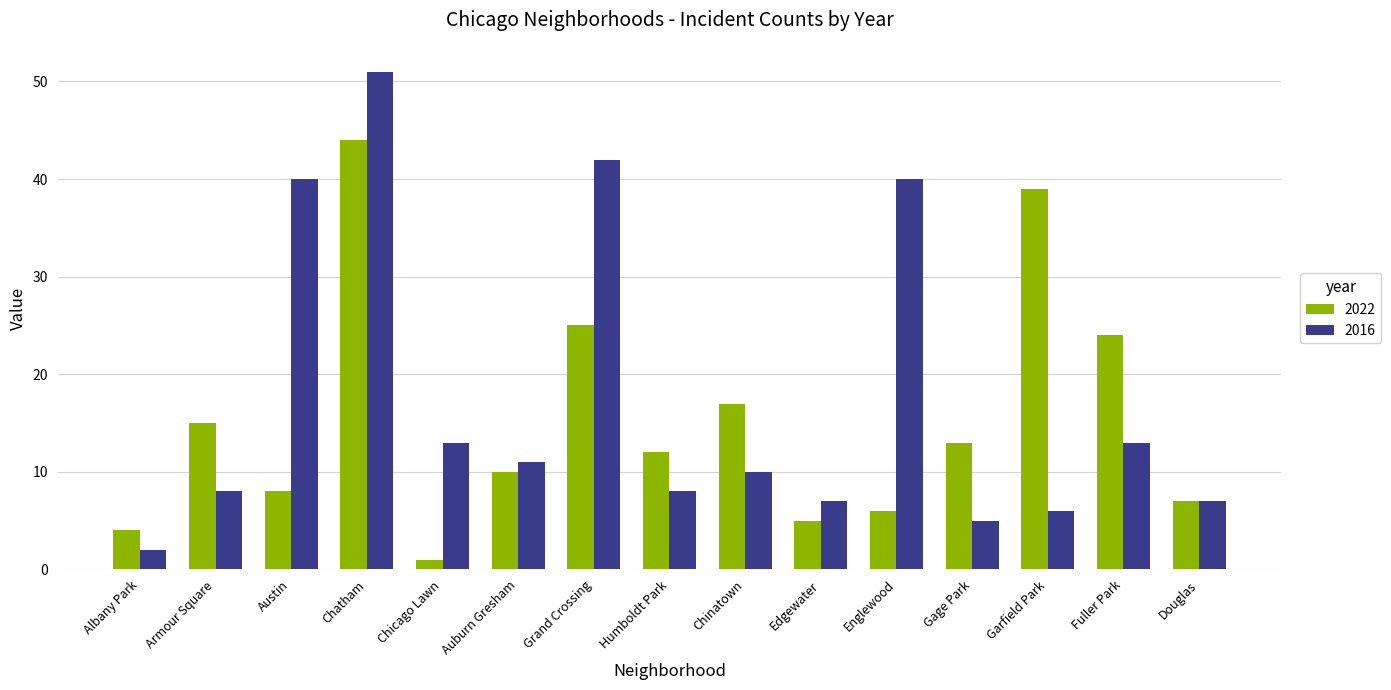

What is the approximate value of 2016 at Armour Square?

8